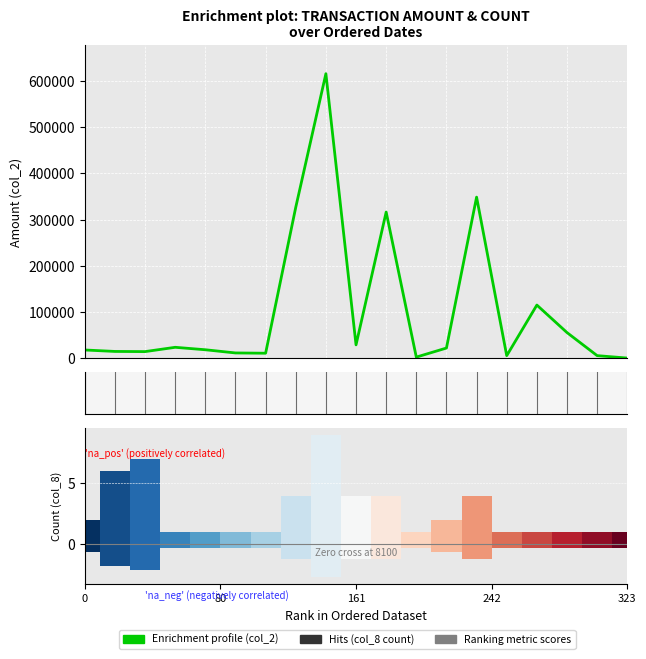

What is the average value?

103301